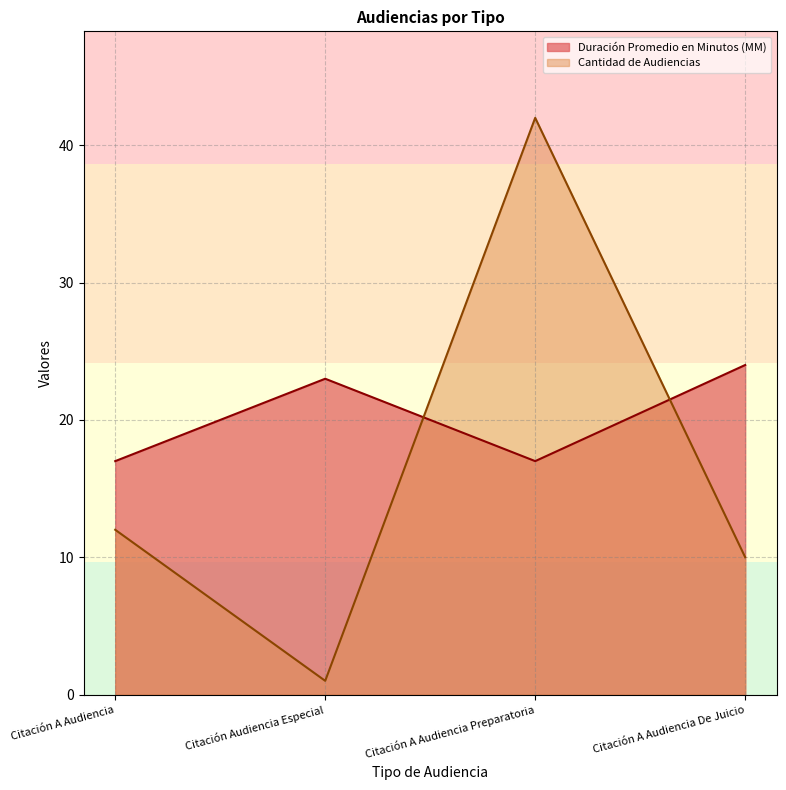

True or false: Cantidad de Audiencias and Duración Promedio en Minutos (MM) intersect in this chart.

True